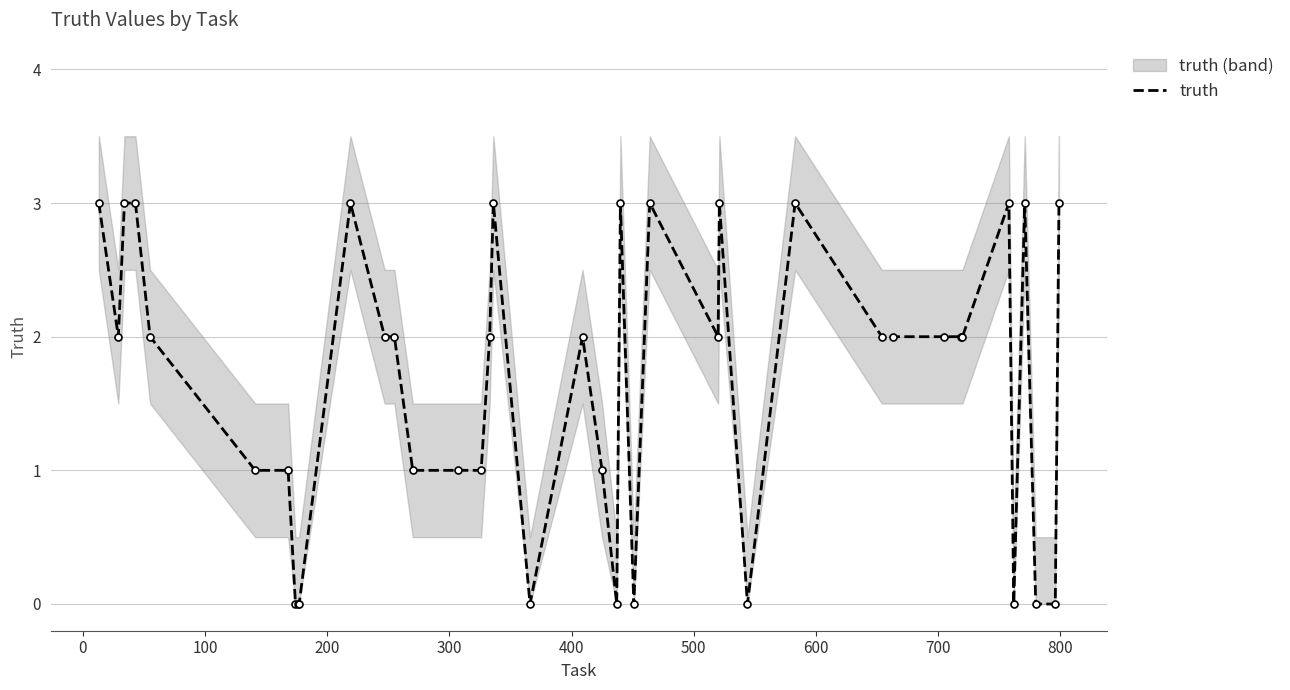

What is the highest value of the truth series?

3